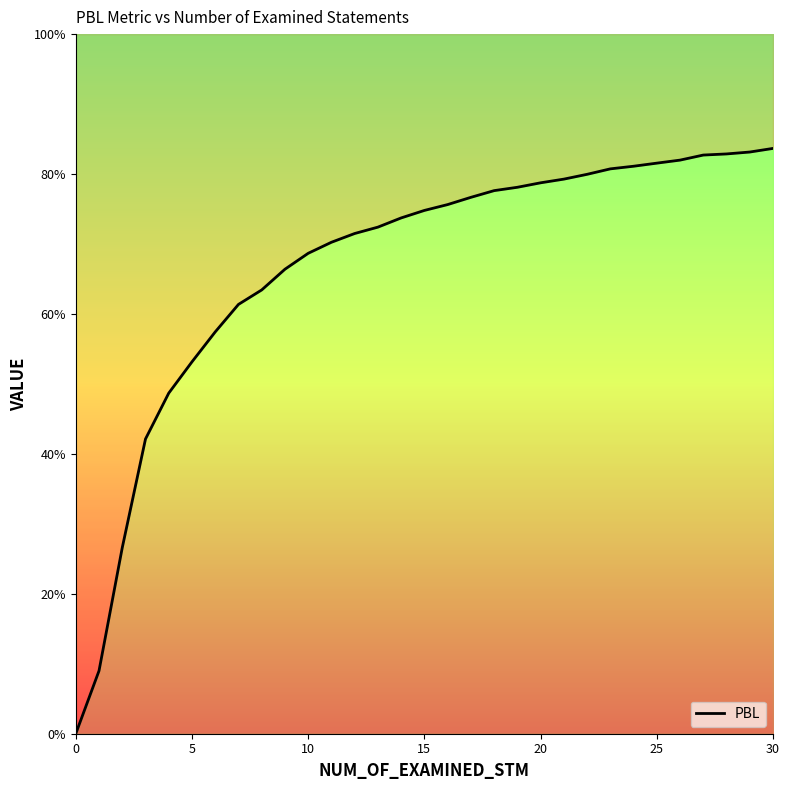

The value at 11 is 0.4. True or false?

False